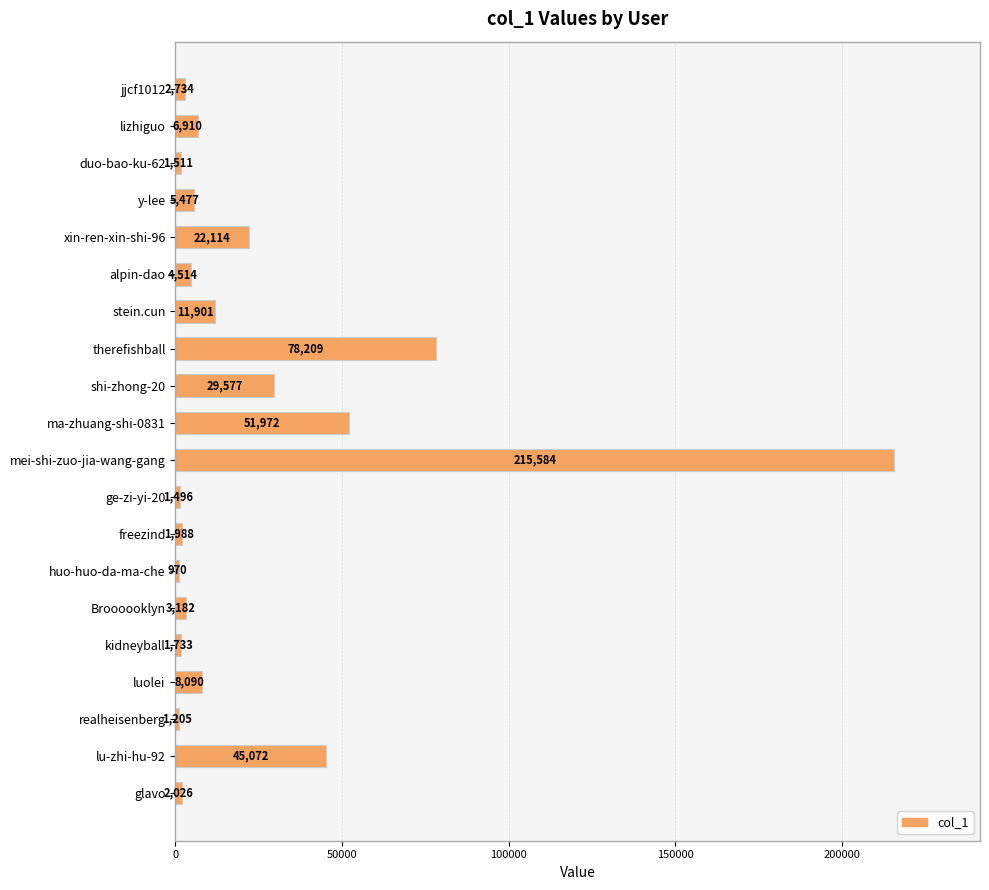

What is the change in value from ge-zi-yi-20 to luolei?

+6594